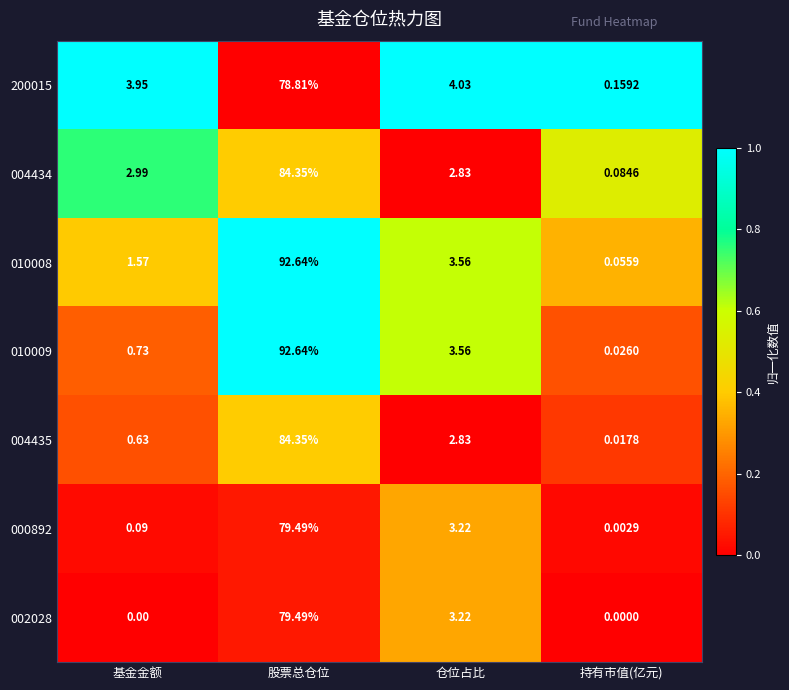

Is the value of 010008 at 基金金额 greater than the value of 004435 at 股票总仓位?

No